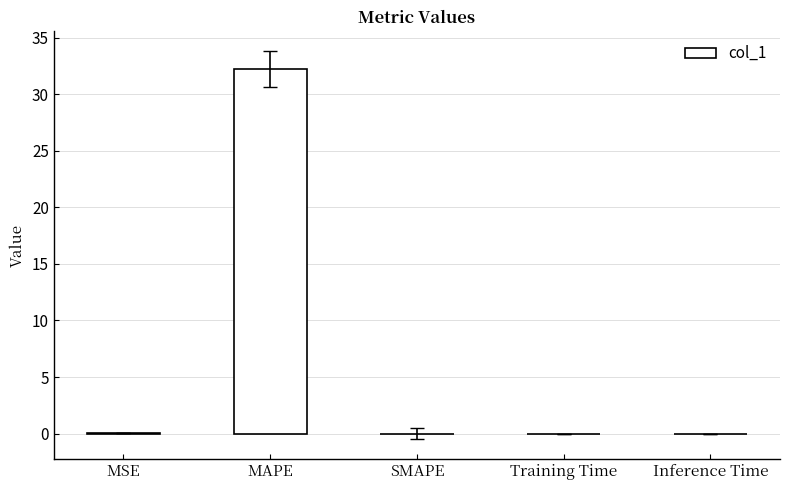

The value at MSE is 0.0. True or false?

True